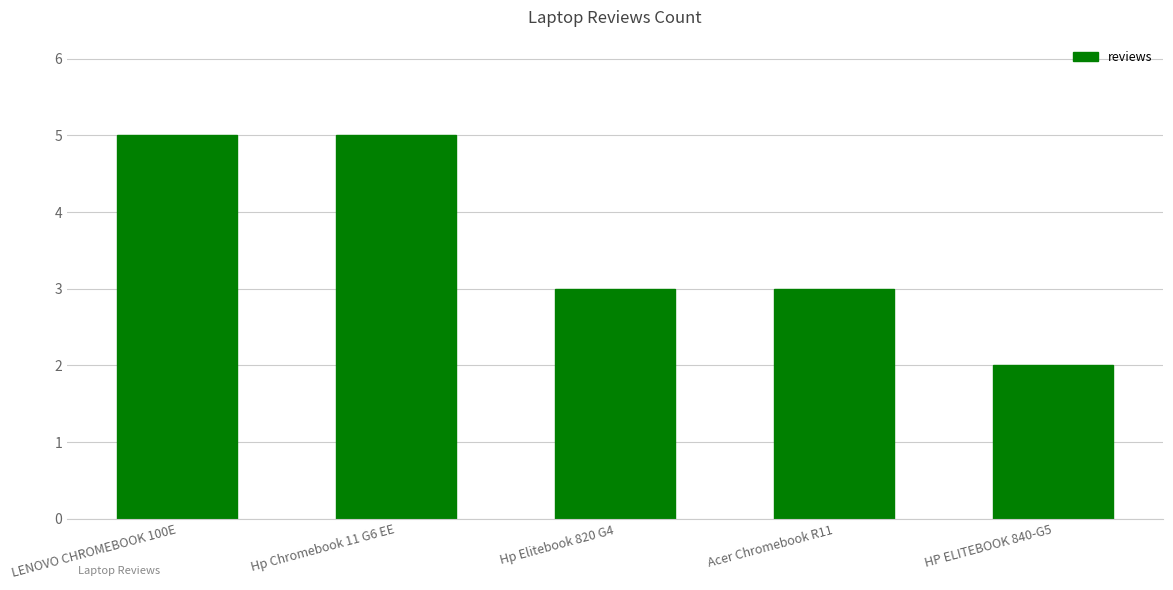

How many bars are there in total?

5